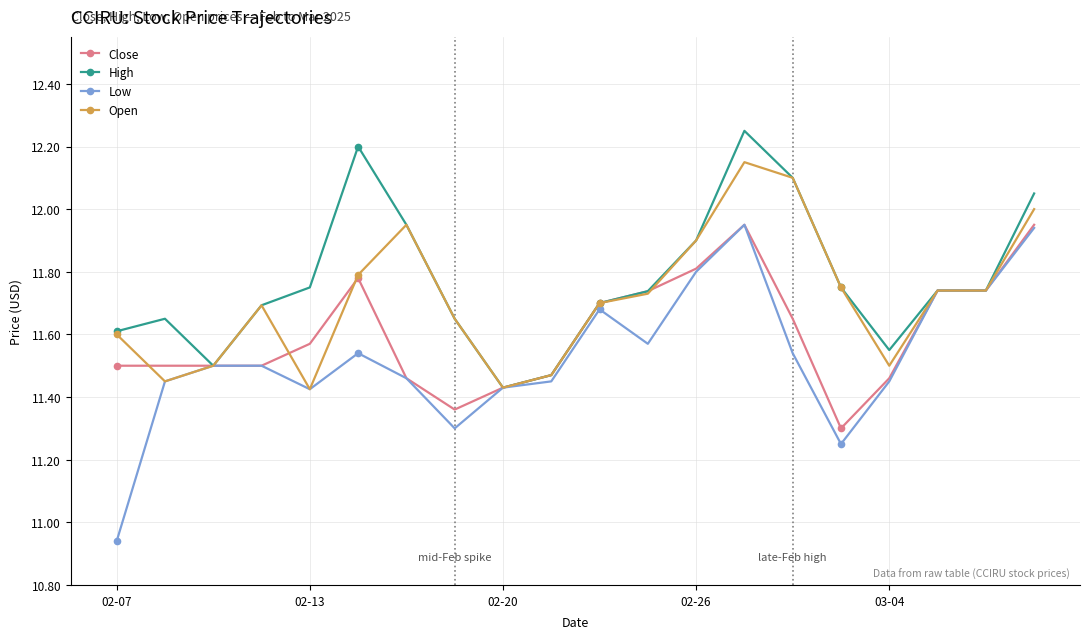

Which series has the largest range (max minus min)?

Low